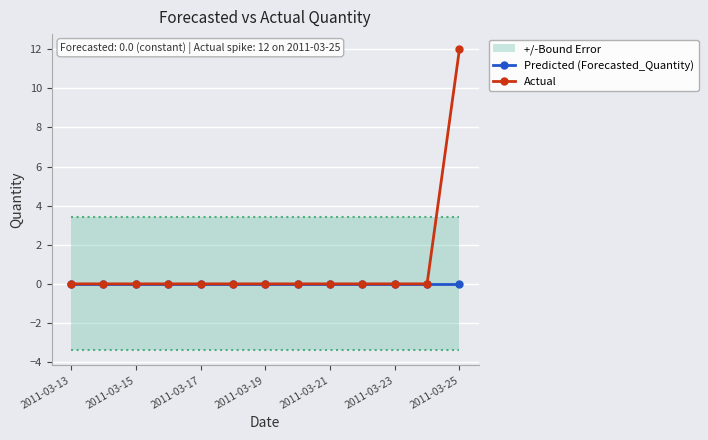

The value of Actual at 2011-03-23 is 0. True or false?

True